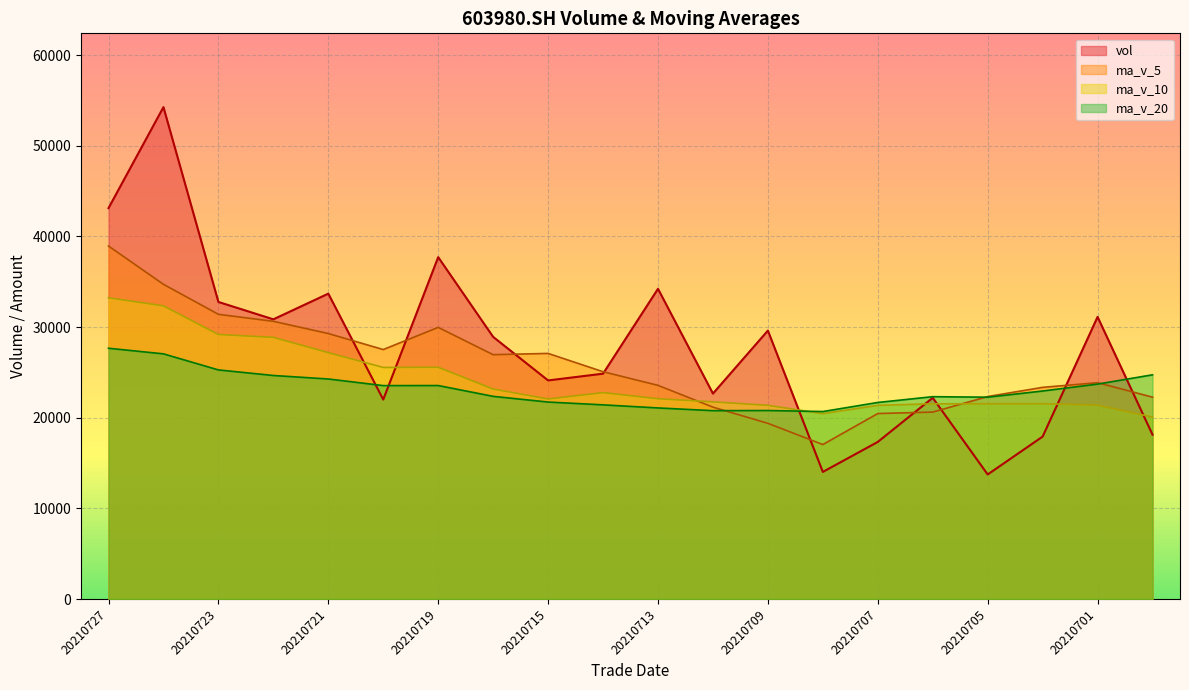

Between 20210715 and 20210727, which is larger?

20210727